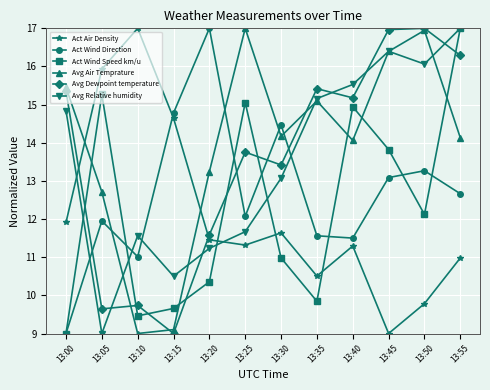

What are all the series names shown in the legend?

Act Air Density, Act Wind Direction, Act Wind Speed km/u, Avg Air Temprature, Avg Dewpoint temperature, Avg Relative humidity